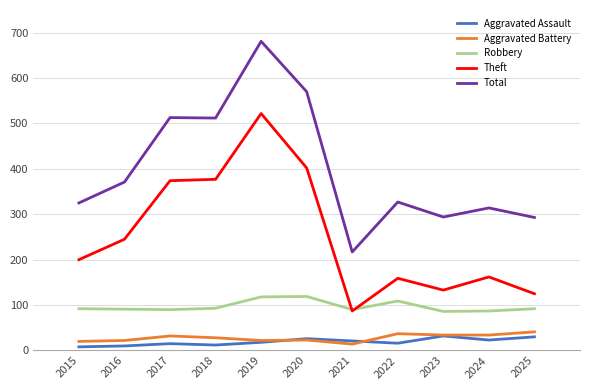

The Robbery series shows 127 at 2023. True or false?

False